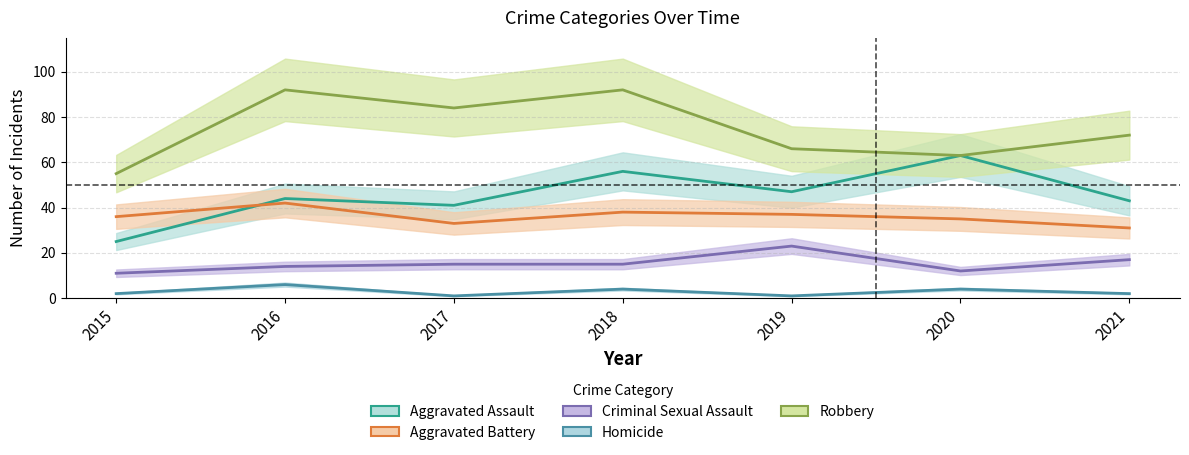

True or false: Homicide has more than 0 interior local peaks.

True